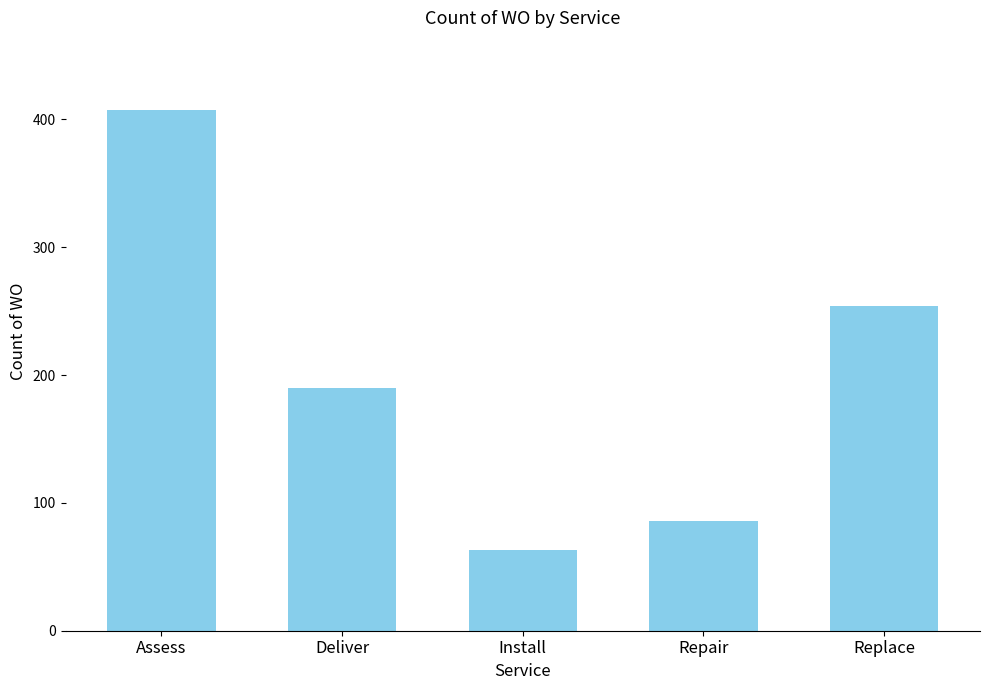

What is the value of the 5th bar from the left?

254